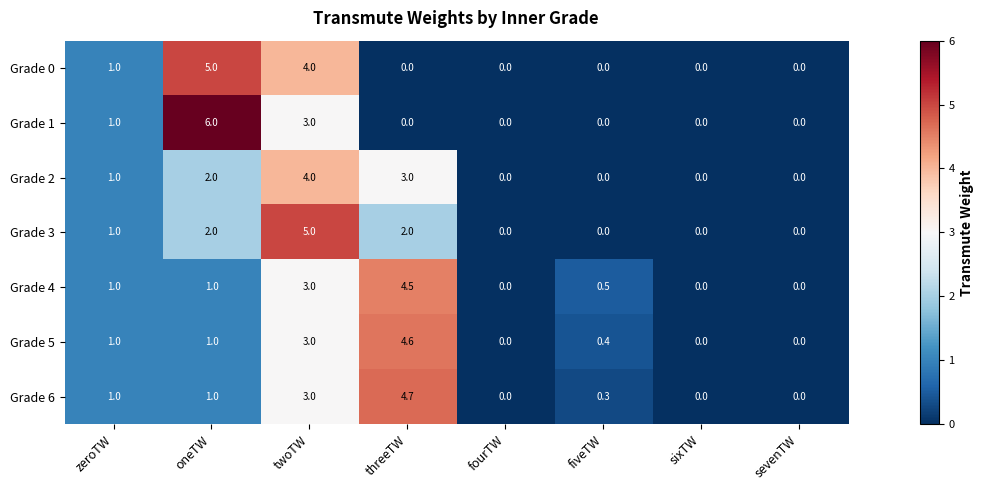

Between twoTW and fourTW, which series saw the biggest shift?

Grade 3